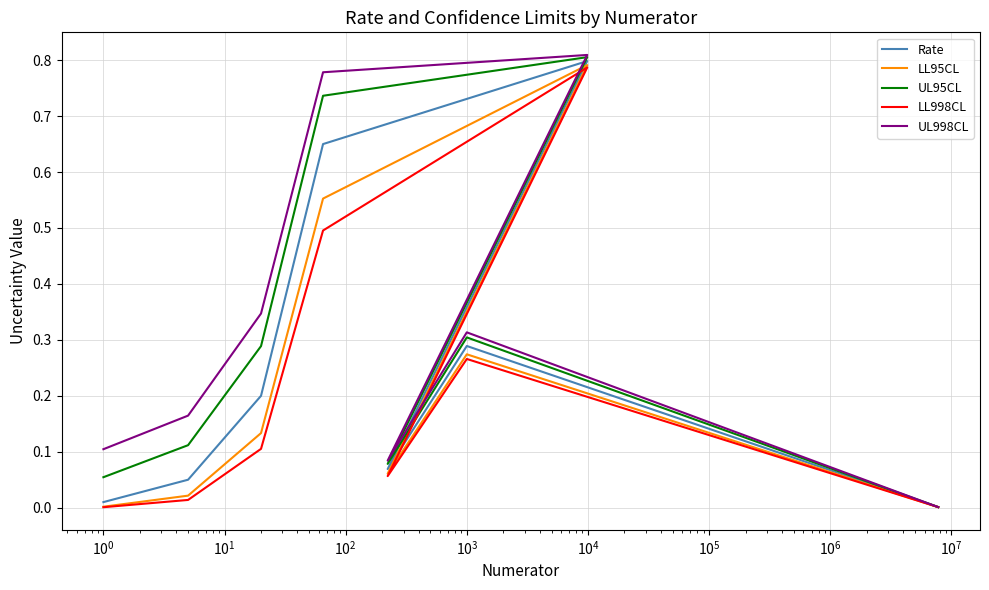

How many interior local valleys does the UL998CL series have?

1